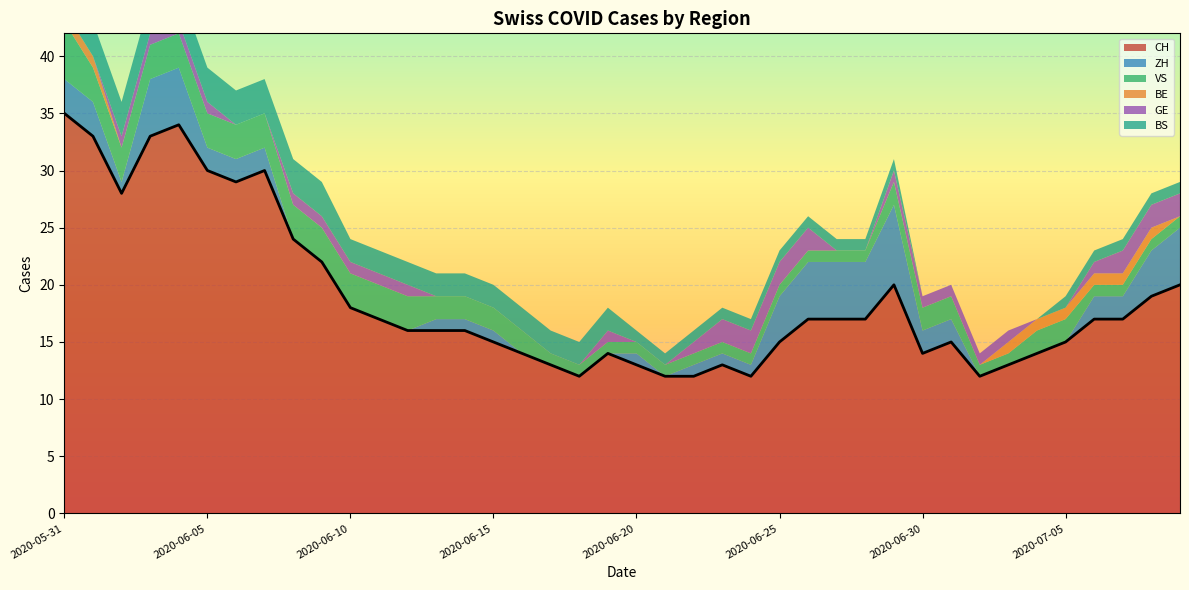

Reading right to left, what are all the values shown in this chart?

CH: 2020-07-09=20	2020-07-08=19	2020-07-07=17	2020-07-06=17	2020-07-05=15	2020-07-04=14	2020-07-03=13	2020-07-02=12	2020-07-01=15	2020-06-30=14	2020-06-29=20	2020-06-28=17	2020-06-27=17	2020-06-26=17	2020-06-25=15	2020-06-24=12	2020-06-23=13	2020-06-22=12	2020-06-21=12	2020-06-20=13	2020-06-19=14	2020-06-18=12	2020-06-17=13	2020-06-16=14	2020-06-15=15	2020-06-14=16	2020-06-13=16	2020-06-12=16	2020-06-11=17	2020-06-10=18	2020-06-09=22	2020-06-08=24	2020-06-07=30	2020-06-06=29	2020-06-05=30	2020-06-04=34	2020-06-03=33	2020-06-02=28	2020-06-01=33	2020-05-31=35
ZH: 2020-07-09=5	2020-07-08=4	2020-07-07=2	2020-07-06=2	2020-07-05=0	2020-07-04=0	2020-07-03=0	2020-07-02=0	2020-07-01=2	2020-06-30=2	2020-06-29=7	2020-06-28=5	2020-06-27=5	2020-06-26=5	2020-06-25=4	2020-06-24=1	2020-06-23=1	2020-06-22=1	2020-06-21=0	2020-06-20=1	2020-06-19=0	2020-06-18=0	2020-06-17=0	2020-06-16=0	2020-06-15=1	2020-06-14=1	2020-06-13=1	2020-06-12=0	2020-06-11=0	2020-06-10=0	2020-06-09=0	2020-06-08=0	2020-06-07=2	2020-06-06=2	2020-06-05=2	2020-06-04=5	2020-06-03=5	2020-06-02=1	2020-06-01=3	2020-05-31=3
VS: 2020-07-09=1	2020-07-08=1	2020-07-07=1	2020-07-06=1	2020-07-05=2	2020-07-04=2	2020-07-03=1	2020-07-02=1	2020-07-01=2	2020-06-30=2	2020-06-29=2	2020-06-28=1	2020-06-27=1	2020-06-26=1	2020-06-25=1	2020-06-24=1	2020-06-23=1	2020-06-22=1	2020-06-21=1	2020-06-20=1	2020-06-19=1	2020-06-18=1	2020-06-17=1	2020-06-16=2	2020-06-15=2	2020-06-14=2	2020-06-13=2	2020-06-12=3	2020-06-11=3	2020-06-10=3	2020-06-09=3	2020-06-08=3	2020-06-07=3	2020-06-06=3	2020-06-05=3	2020-06-04=3	2020-06-03=3	2020-06-02=3	2020-06-01=3	2020-05-31=5
BE: 2020-07-09=0	2020-07-08=1	2020-07-07=1	2020-07-06=1	2020-07-05=1	2020-07-04=1	2020-07-03=1	2020-07-02=0	2020-07-01=0	2020-06-30=0	2020-06-29=0	2020-06-28=0	2020-06-27=0	2020-06-26=0	2020-06-25=0	2020-06-24=0	2020-06-23=0	2020-06-22=0	2020-06-21=0	2020-06-20=0	2020-06-19=0	2020-06-18=0	2020-06-17=0	2020-06-16=0	2020-06-15=0	2020-06-14=0	2020-06-13=0	2020-06-12=0	2020-06-11=0	2020-06-10=0	2020-06-09=0	2020-06-08=0	2020-06-07=0	2020-06-06=0	2020-06-05=0	2020-06-04=0	2020-06-03=0	2020-06-02=0	2020-06-01=1	2020-05-31=1
GE: 2020-07-09=2	2020-07-08=2	2020-07-07=2	2020-07-06=1	2020-07-05=0	2020-07-04=0	2020-07-03=1	2020-07-02=1	2020-07-01=1	2020-06-30=1	2020-06-29=1	2020-06-28=0	2020-06-27=0	2020-06-26=2	2020-06-25=2	2020-06-24=2	2020-06-23=2	2020-06-22=1	2020-06-21=0	2020-06-20=0	2020-06-19=1	2020-06-18=0	2020-06-17=0	2020-06-16=0	2020-06-15=0	2020-06-14=0	2020-06-13=0	2020-06-12=1	2020-06-11=1	2020-06-10=1	2020-06-09=1	2020-06-08=1	2020-06-07=0	2020-06-06=0	2020-06-05=1	2020-06-04=1	2020-06-03=1	2020-06-02=1	2020-06-01=0	2020-05-31=0
BS: 2020-07-09=1	2020-07-08=1	2020-07-07=1	2020-07-06=1	2020-07-05=1	2020-07-04=0	2020-07-03=0	2020-07-02=0	2020-07-01=0	2020-06-30=0	2020-06-29=1	2020-06-28=1	2020-06-27=1	2020-06-26=1	2020-06-25=1	2020-06-24=1	2020-06-23=1	2020-06-22=1	2020-06-21=1	2020-06-20=1	2020-06-19=2	2020-06-18=2	2020-06-17=2	2020-06-16=2	2020-06-15=2	2020-06-14=2	2020-06-13=2	2020-06-12=2	2020-06-11=2	2020-06-10=2	2020-06-09=3	2020-06-08=3	2020-06-07=3	2020-06-06=3	2020-06-05=3	2020-06-04=3	2020-06-03=3	2020-06-02=3	2020-06-01=3	2020-05-31=3